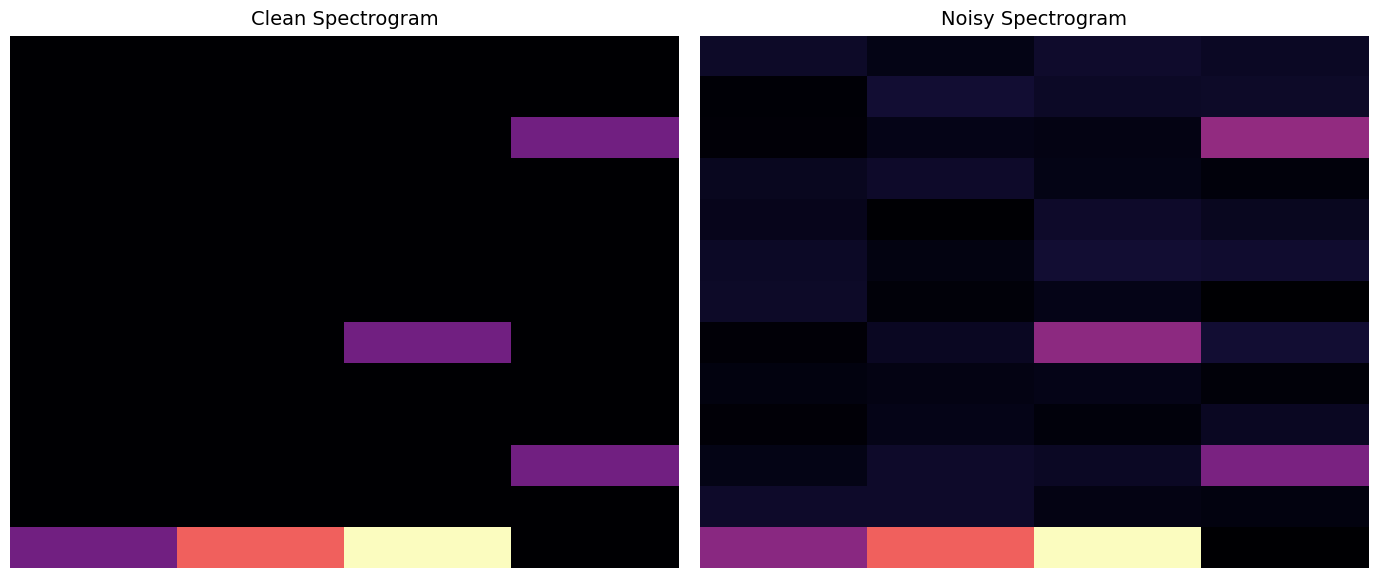

Which series has the largest range (max minus min)?

12